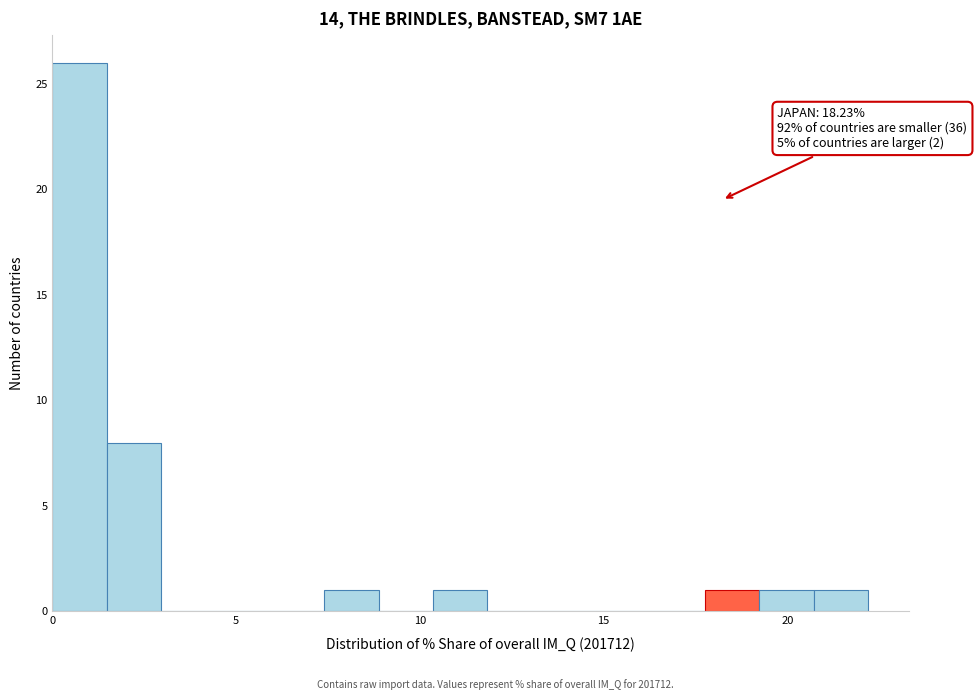

Around what value on the x-axis is the tallest bar? Give the approximate position of its centre, as read against the axis.

0.5